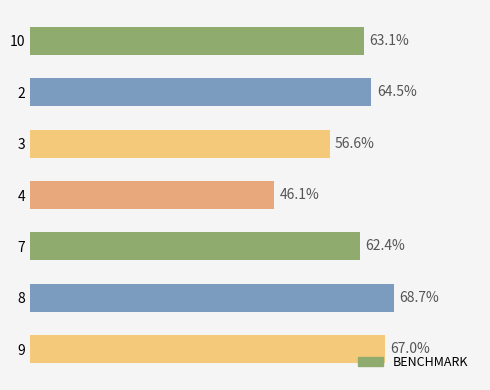

Rank the categories by value from highest to lowest.

8, 9, 2, 10, 7, 3, 4